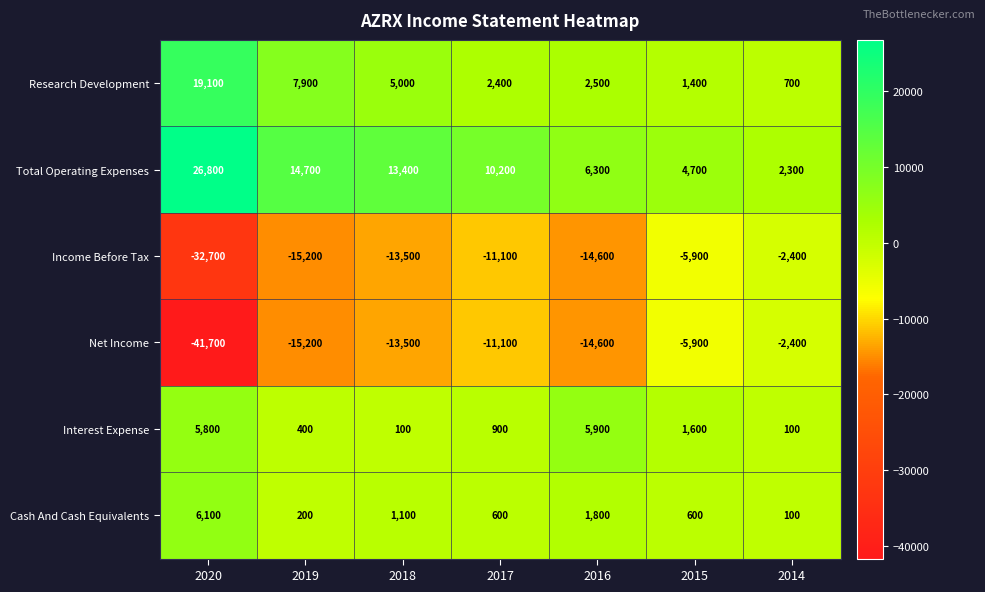

True or false: Cash And Cash Equivalents has a value of 3980 at 2020.

False